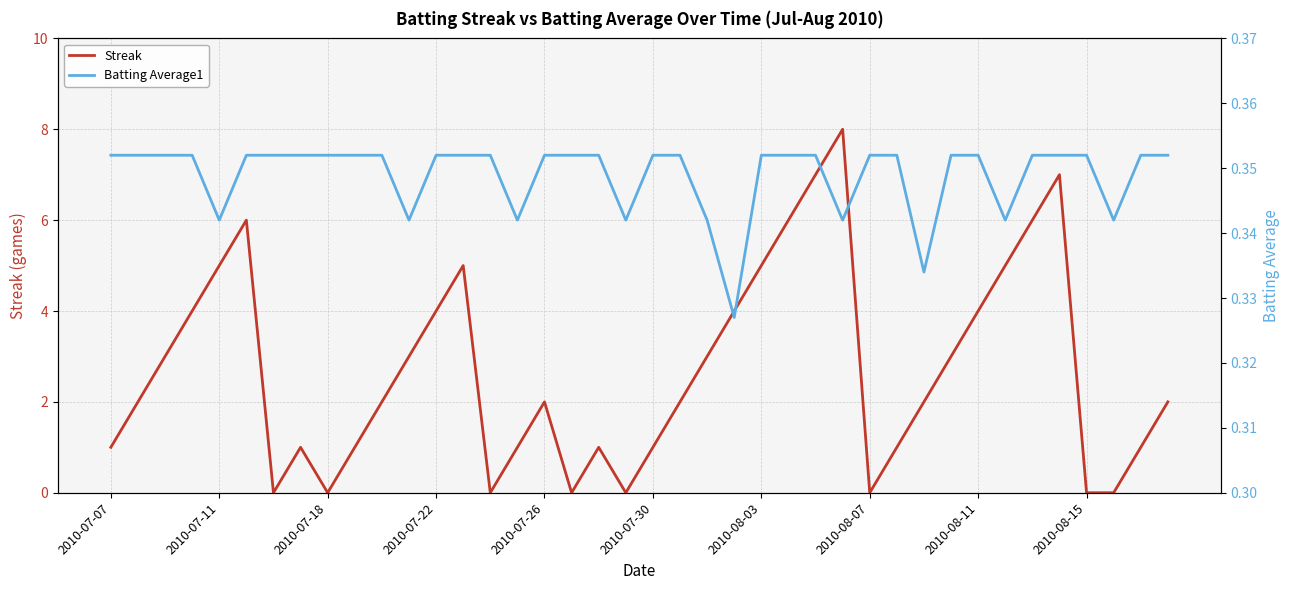

True or false: Streak has more than 0 points higher than both neighbors.

True